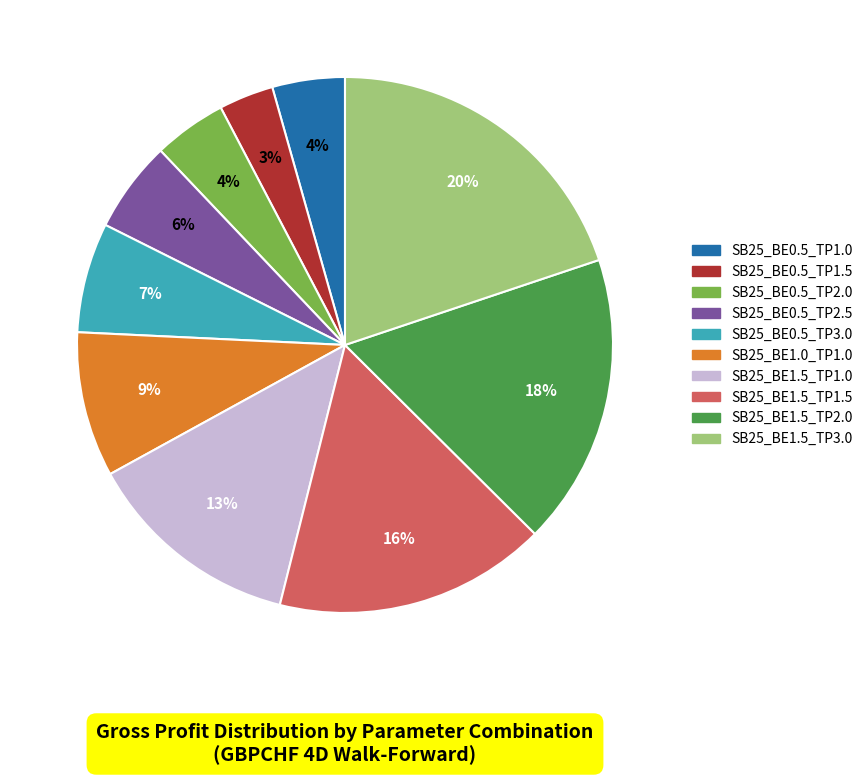

Which category has the smallest portion of the pie?

SB25_BE0.5_TP1.5